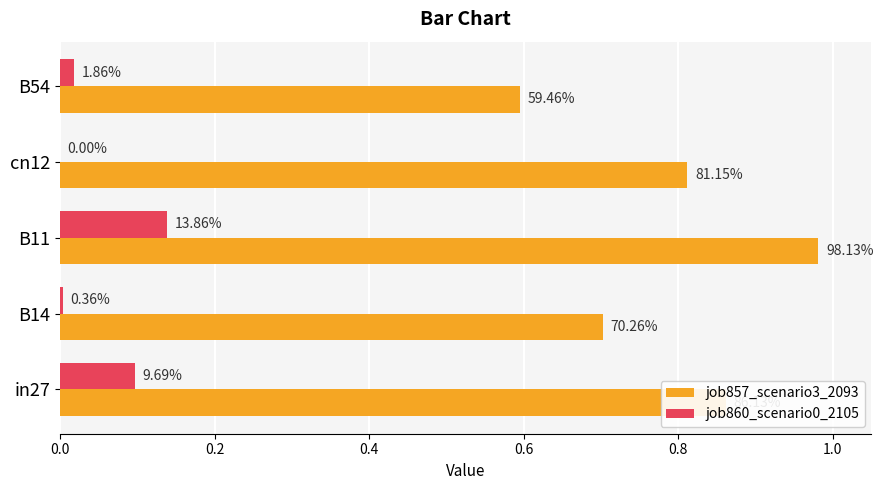

How many values in the job860_scenario0_2105 series exceed 0?

4